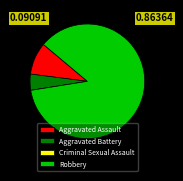

Which has a higher value, Aggravated Battery or Aggravated Assault?

Aggravated Assault